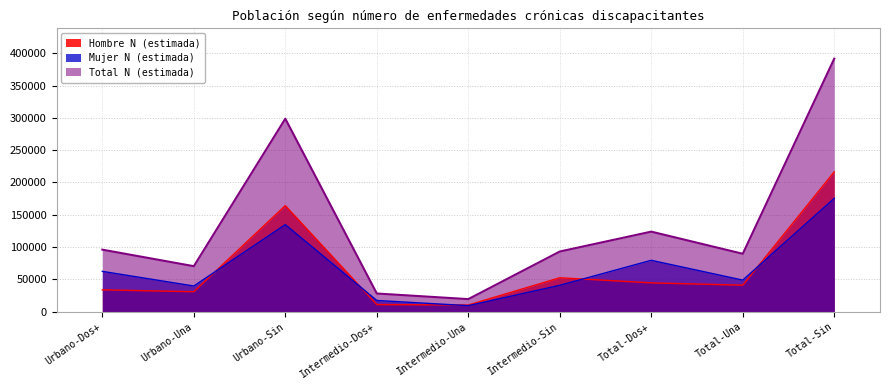

Which series has the largest range (max minus min)?

Total N (estimada)